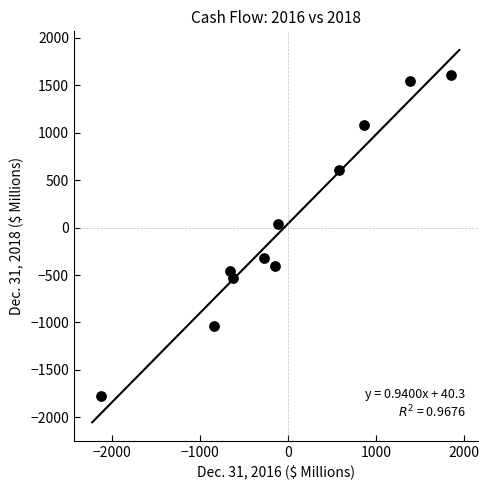

What is the range of Y values (max minus min)?

3378